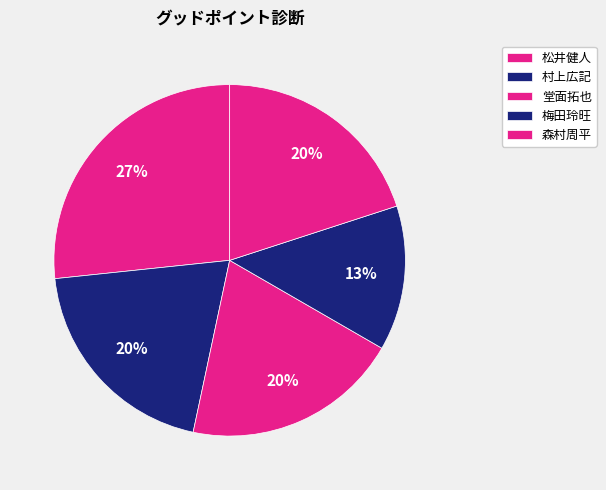

Is it true that 梅田玲旺 is 13% of the pie?

True